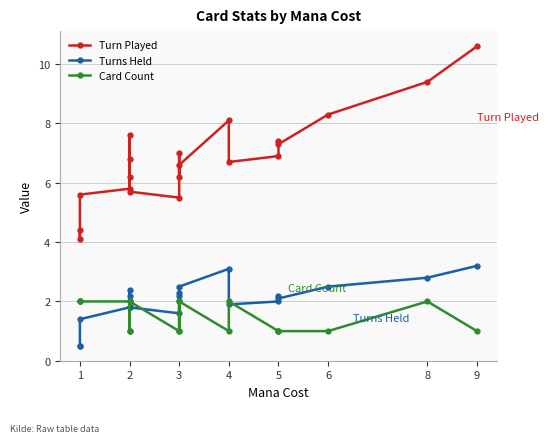

True or false: Turns Held and Turn Played intersect in this chart.

False